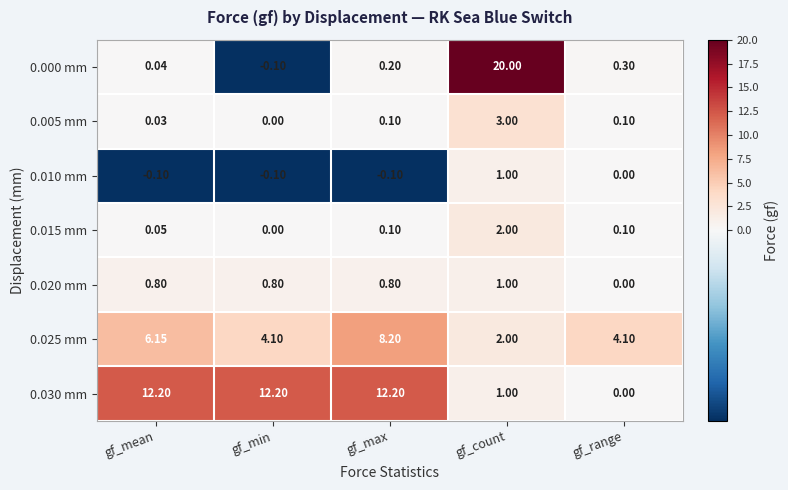

At which label does 0.025 mm first exceed 4?

gf_mean